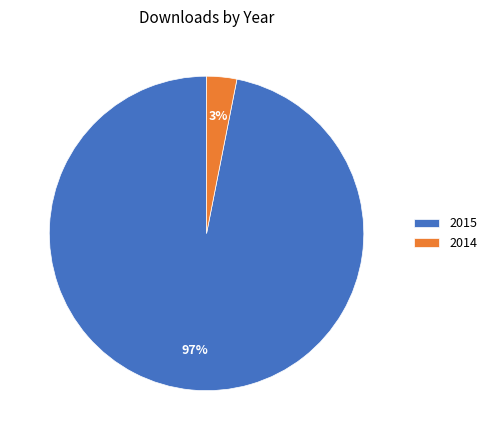

Rank the categories by value from highest to lowest.

2015, 2014